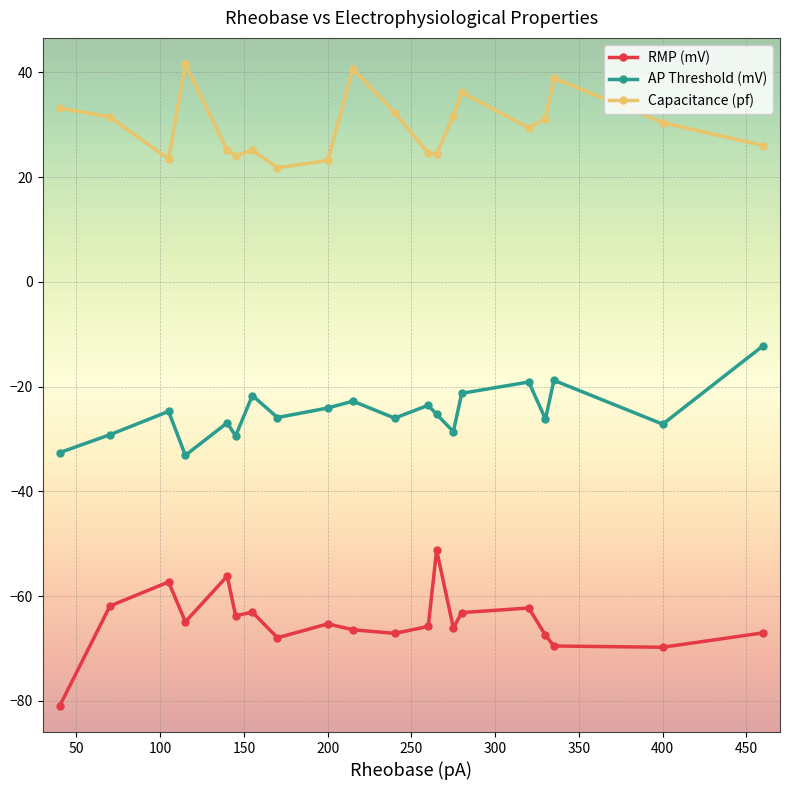

List the series in order of their overall mean, highest first.

Capacitance (pf), AP Threshold (mV), RMP (mV)